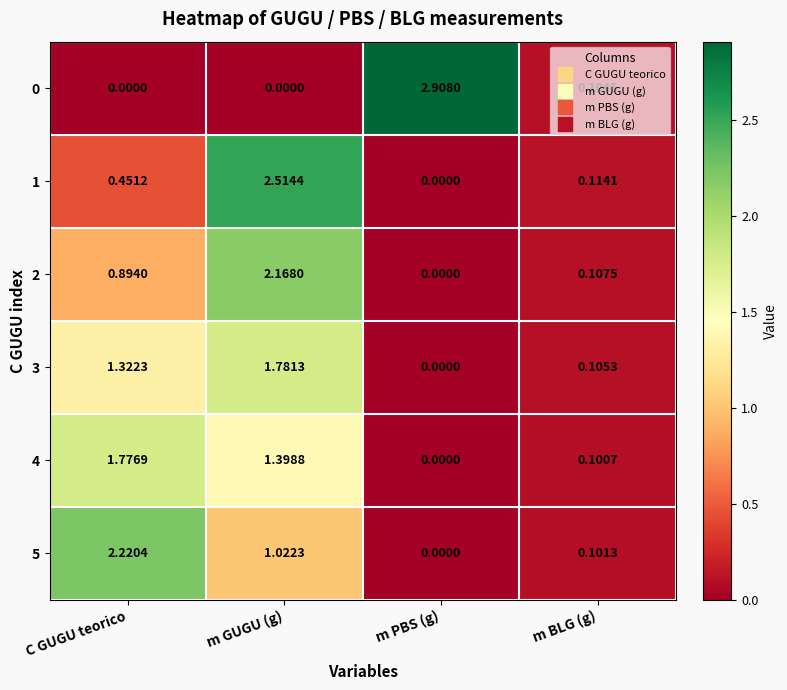

At which label does 2 reach its minimum?

m PBS (g)